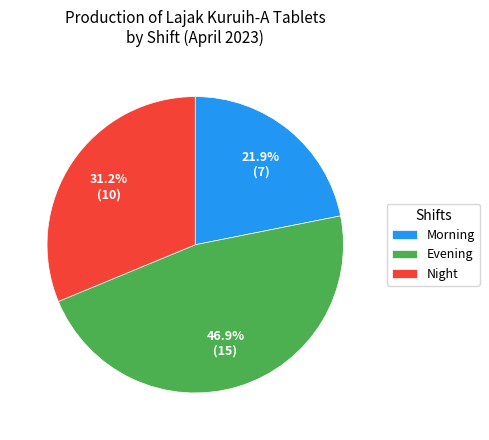

Is there any slice that represents more than half of the pie?

No